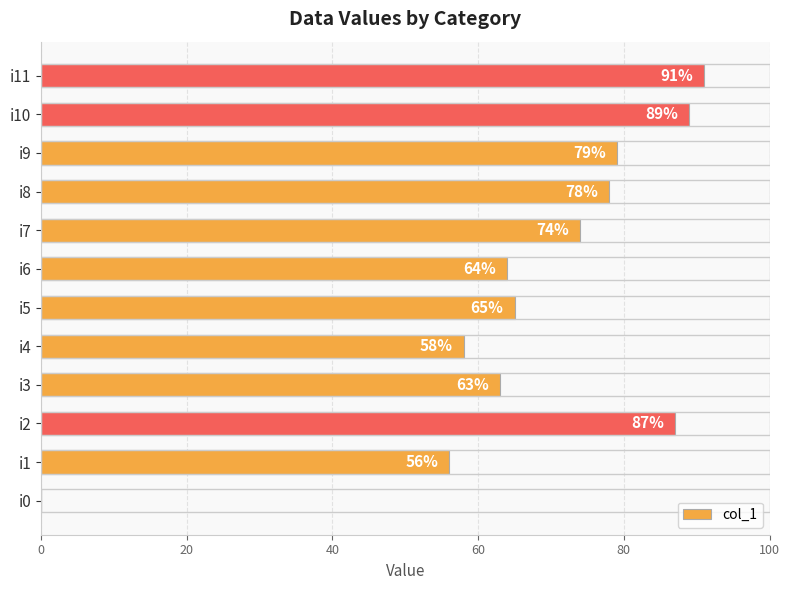

The value at i3 is 34. True or false?

False